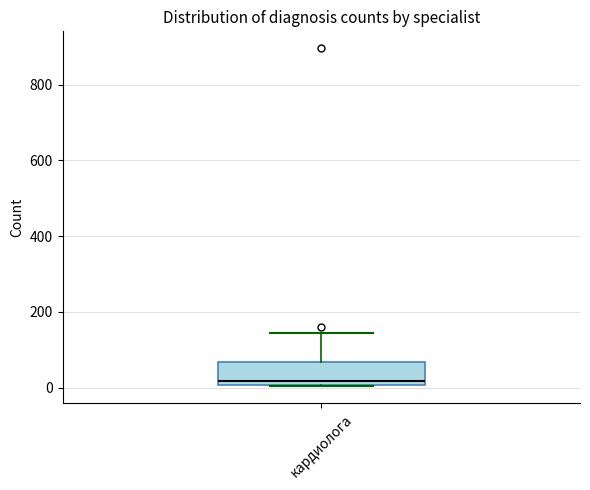

Read this box plot against the y-axis: the position of the median line, the range covered by the box, and the ends of both whiskers. The values are not printed on the chart, so give them approximately, as read against the axis.

median 20, box 0 to 60, whiskers 0 to 140